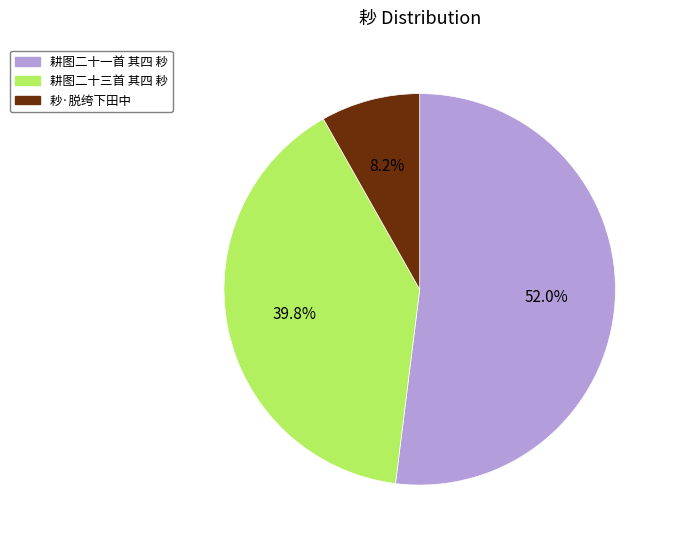

Which has a higher value, 耖·脱绔下田中 or 耕图二十三首 其四 耖?

耕图二十三首 其四 耖